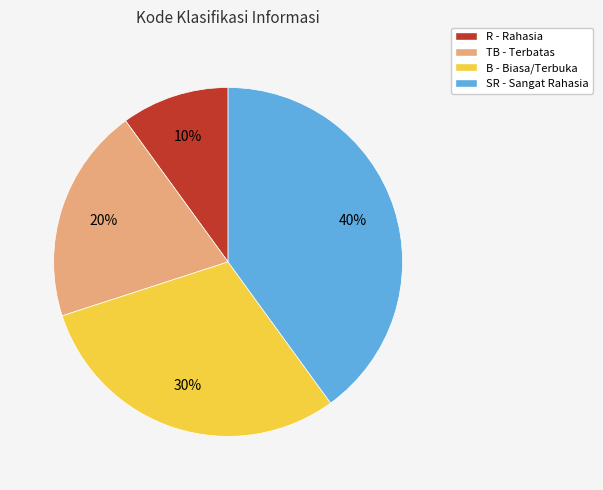

Rank the categories by value from lowest to highest.

R, TB, B, SR